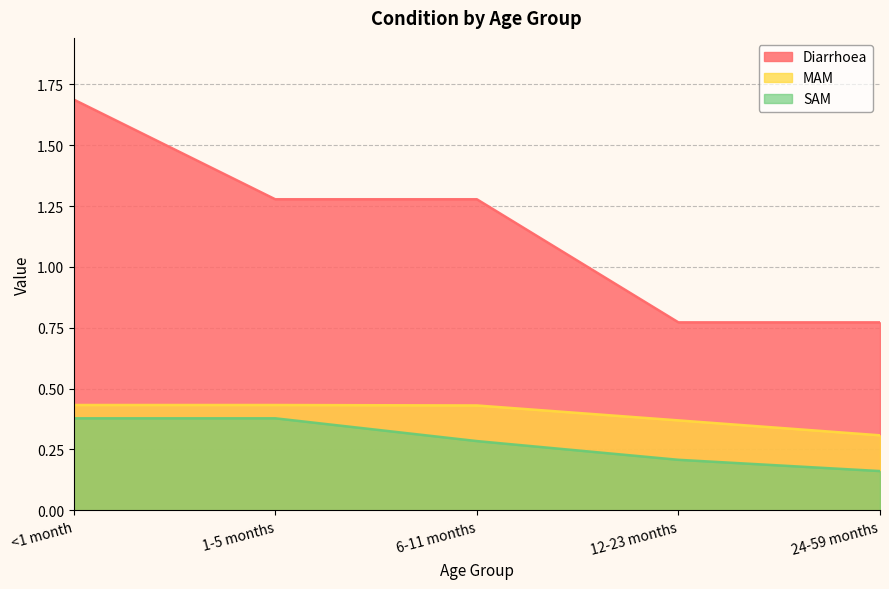

Is it true that SAM equals 0.3 at 6-11 months?

True